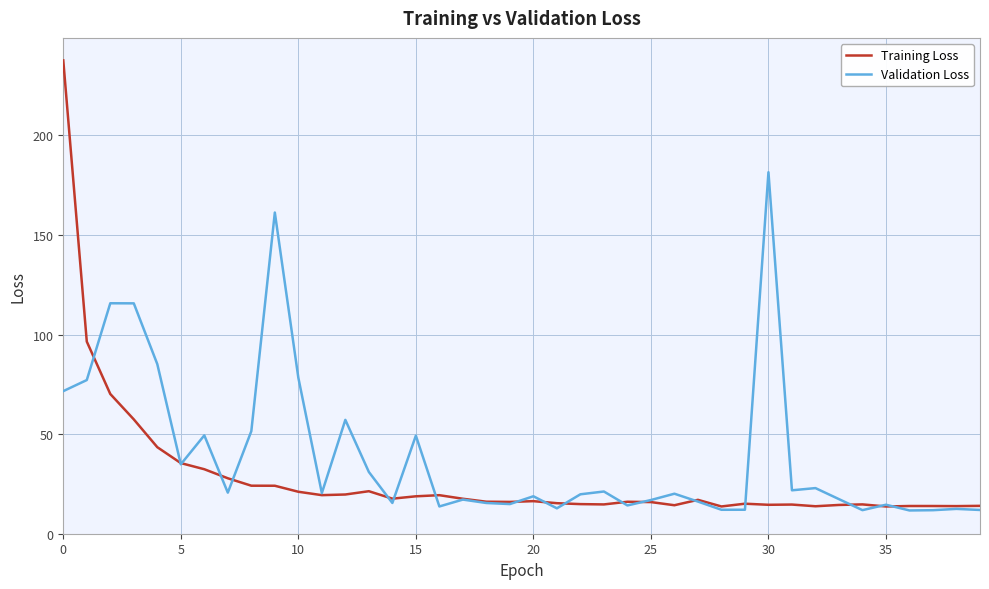

Which series has the largest range (max minus min)?

Training Loss